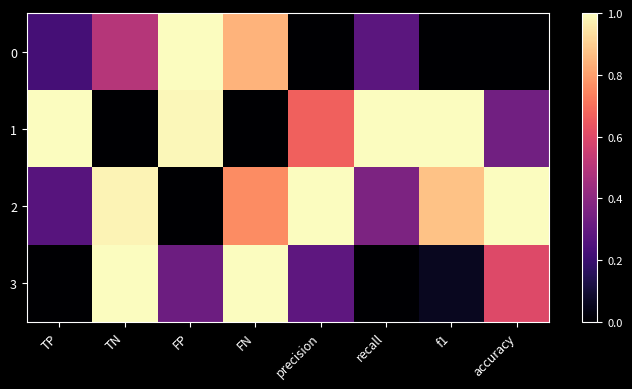

How many distinct data groups are displayed?

4